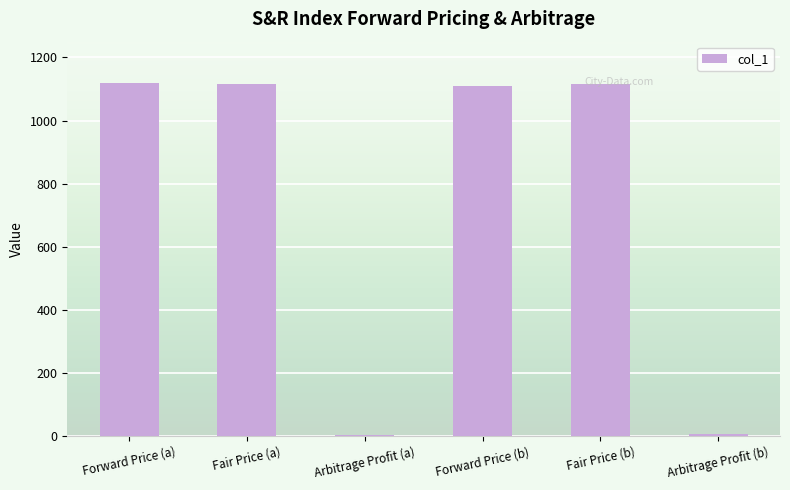

The chart shows a value of 1116.6 at Fair Price (a). True or false?

True